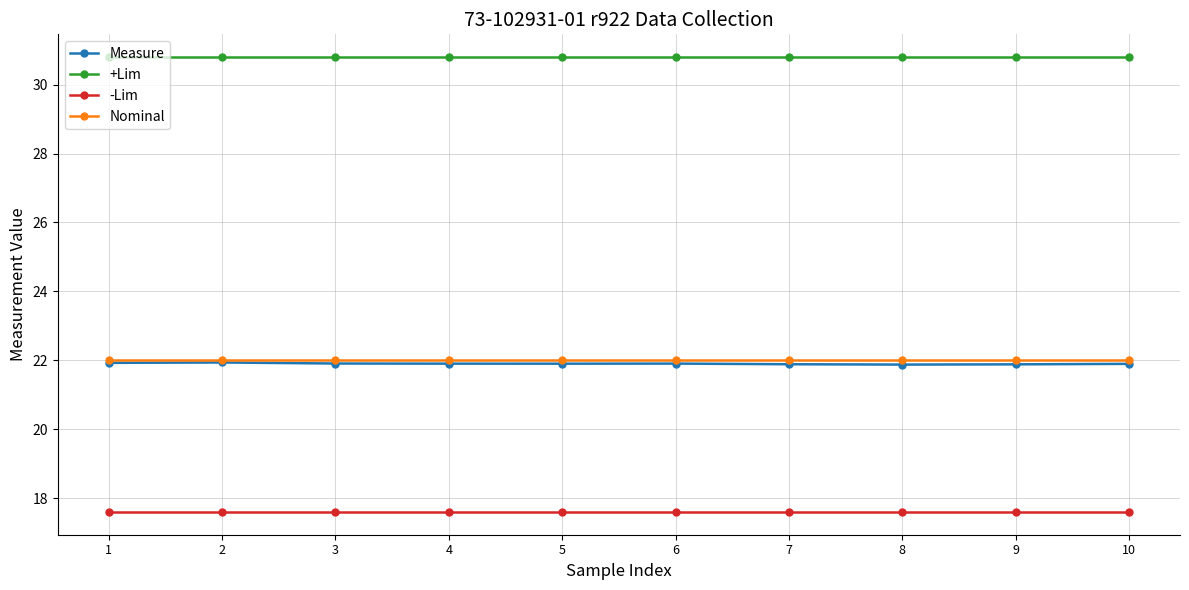

True or false: -Lim has a value of 17.6 at 3.

True